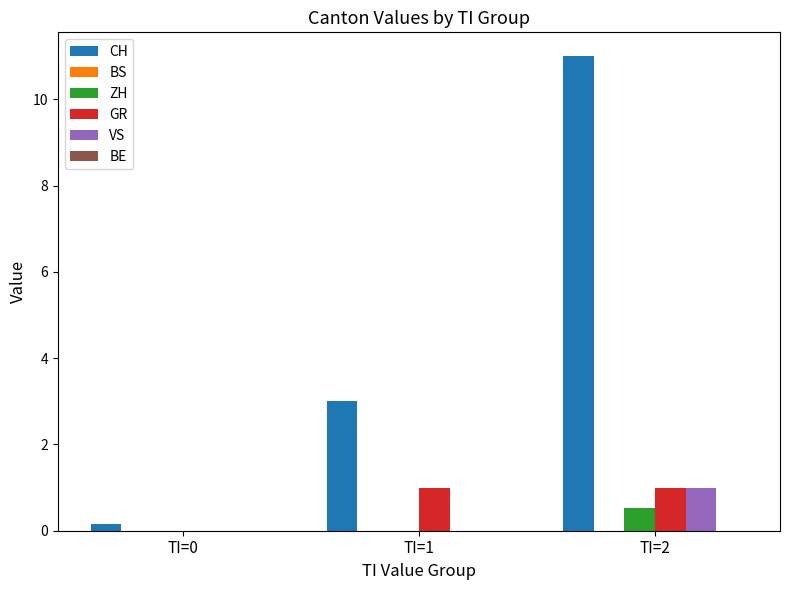

Count the number of categories in the chart.

3